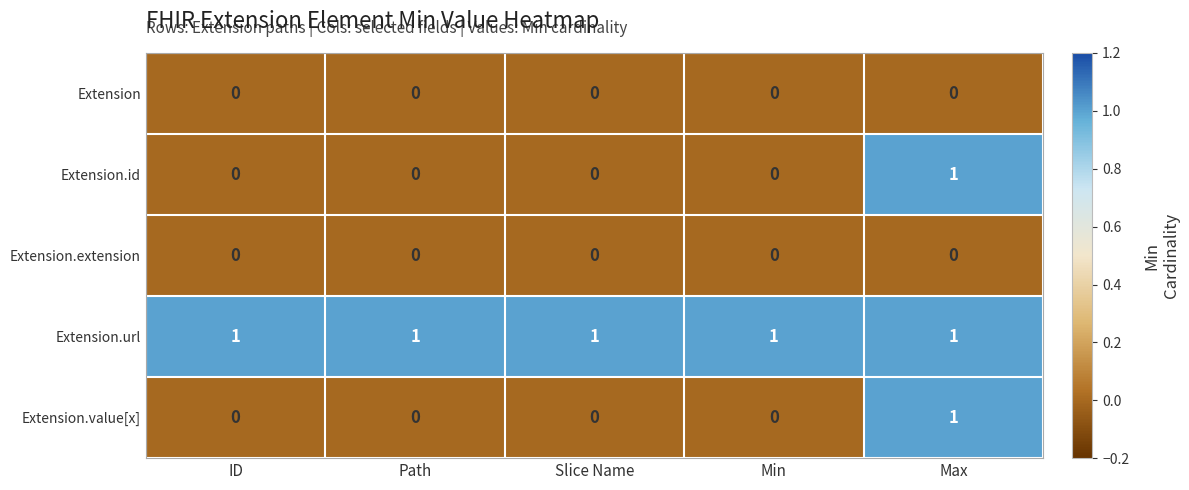

Reading left to right, what are all the values shown in this chart?

Extension: ID=0	Path=0	Slice Name=0	Min=0	Max=0
Extension.id: ID=0	Path=0	Slice Name=0	Min=0	Max=1
Extension.extension: ID=0	Path=0	Slice Name=0	Min=0	Max=0
Extension.url: ID=1	Path=1	Slice Name=1	Min=1	Max=1
Extension.value[x]: ID=0	Path=0	Slice Name=0	Min=0	Max=1